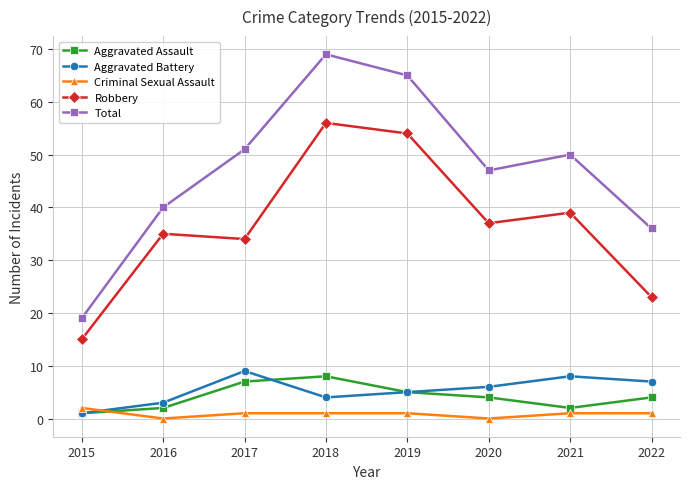

At how many categories does at least one series exceed 27?

7